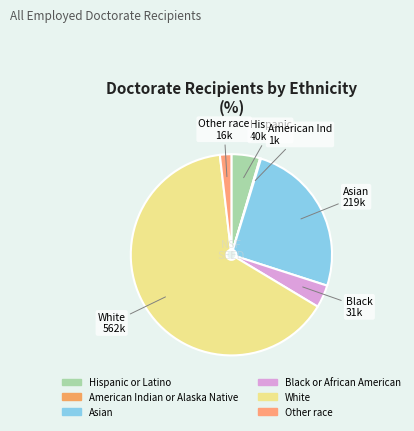

True or false: Other race accounts for 10% of the total.

False